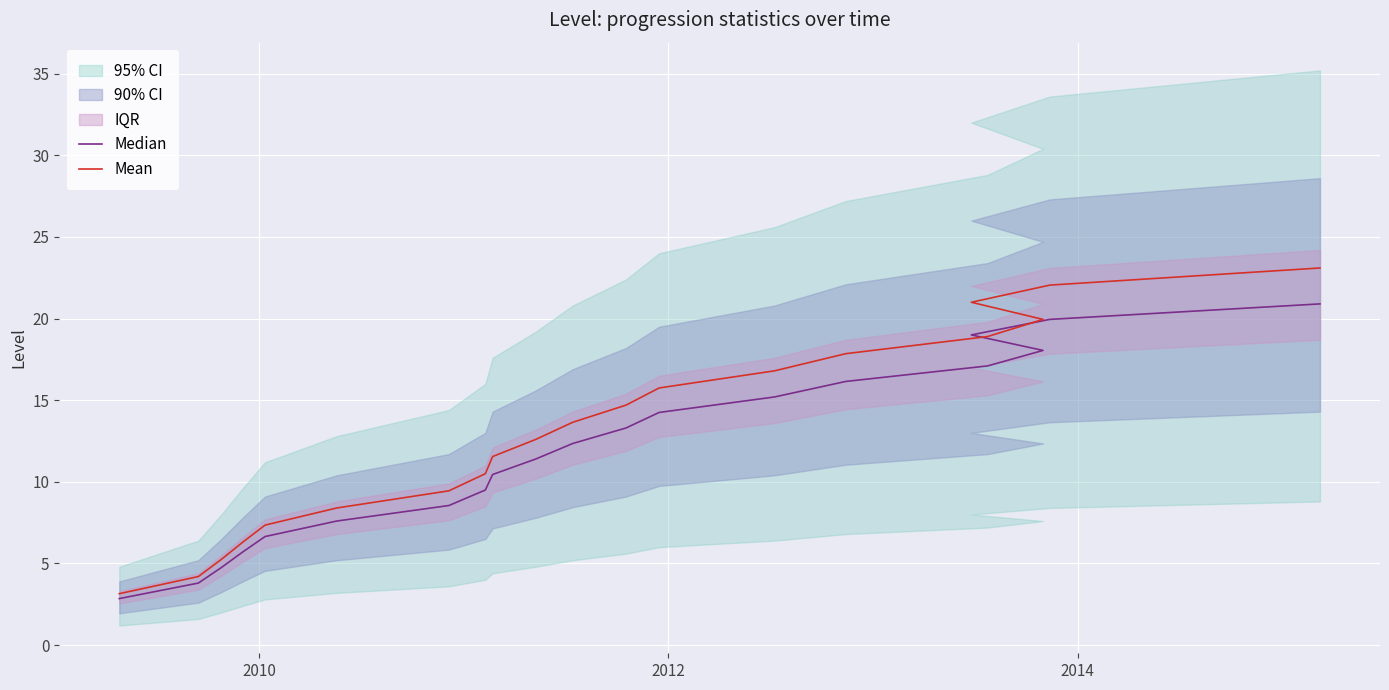

What is the difference between the maximum and minimum values in the Median series?

18.0